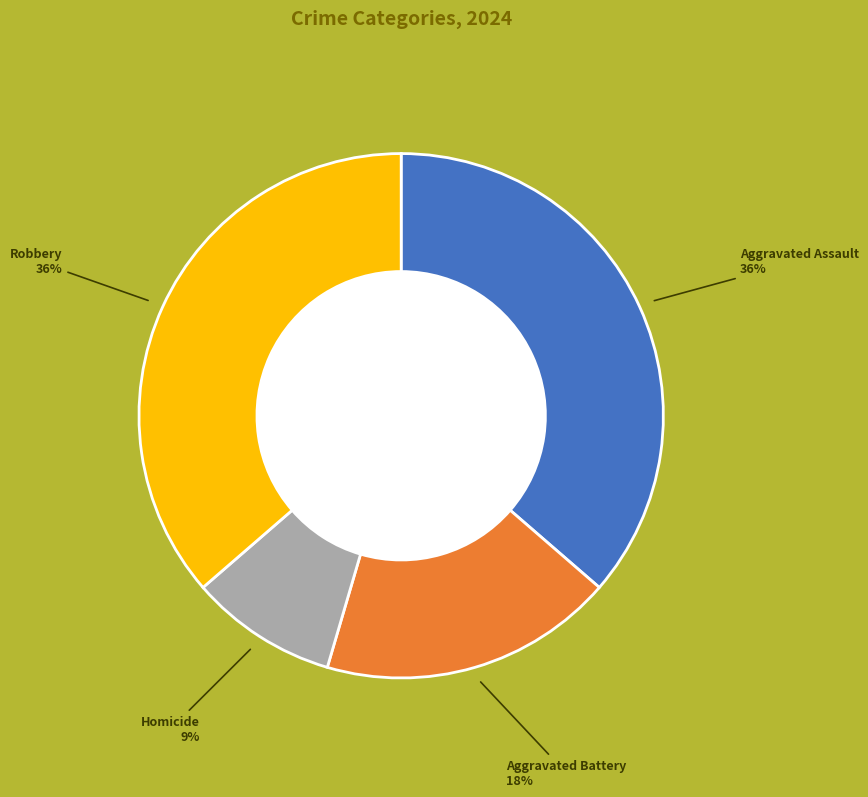

To the nearest percent, what is the average slice percentage?

25%